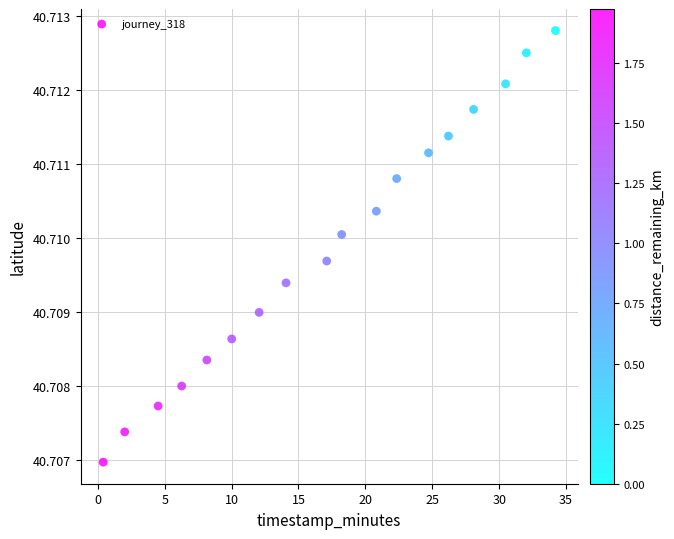

What is the range of X values (max minus min)?

33.8